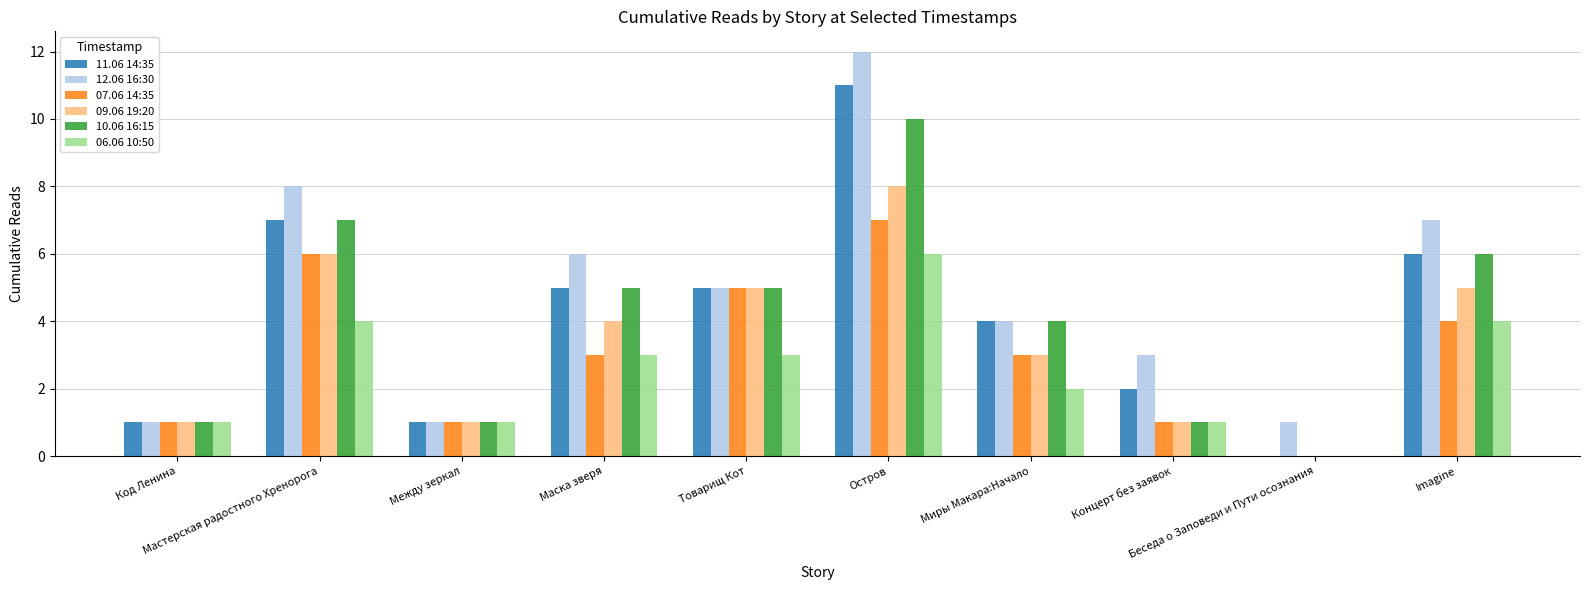

What is the maximum value shown in the chart?

12